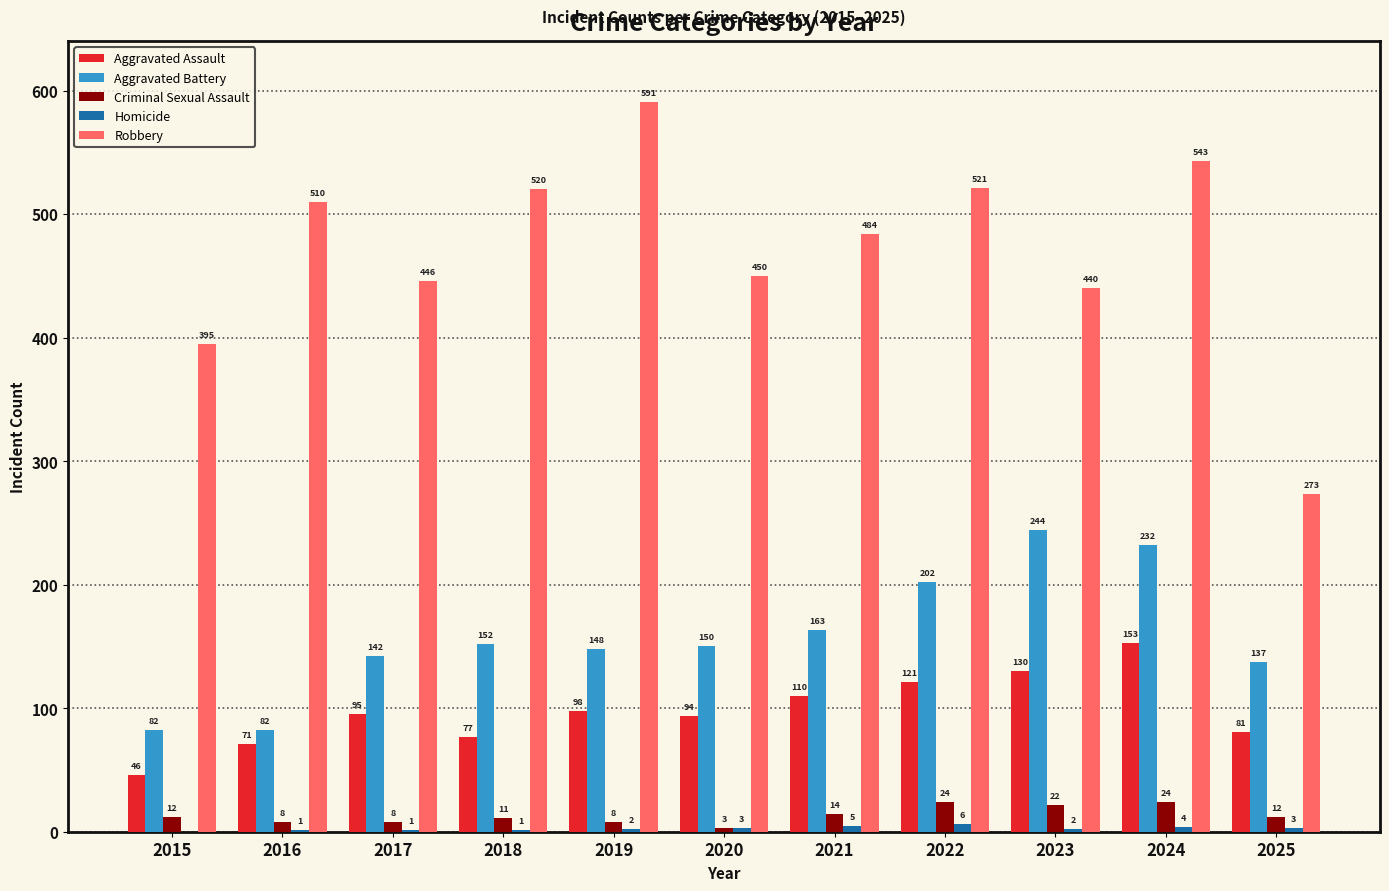

What is the maximum value shown in the chart?

591